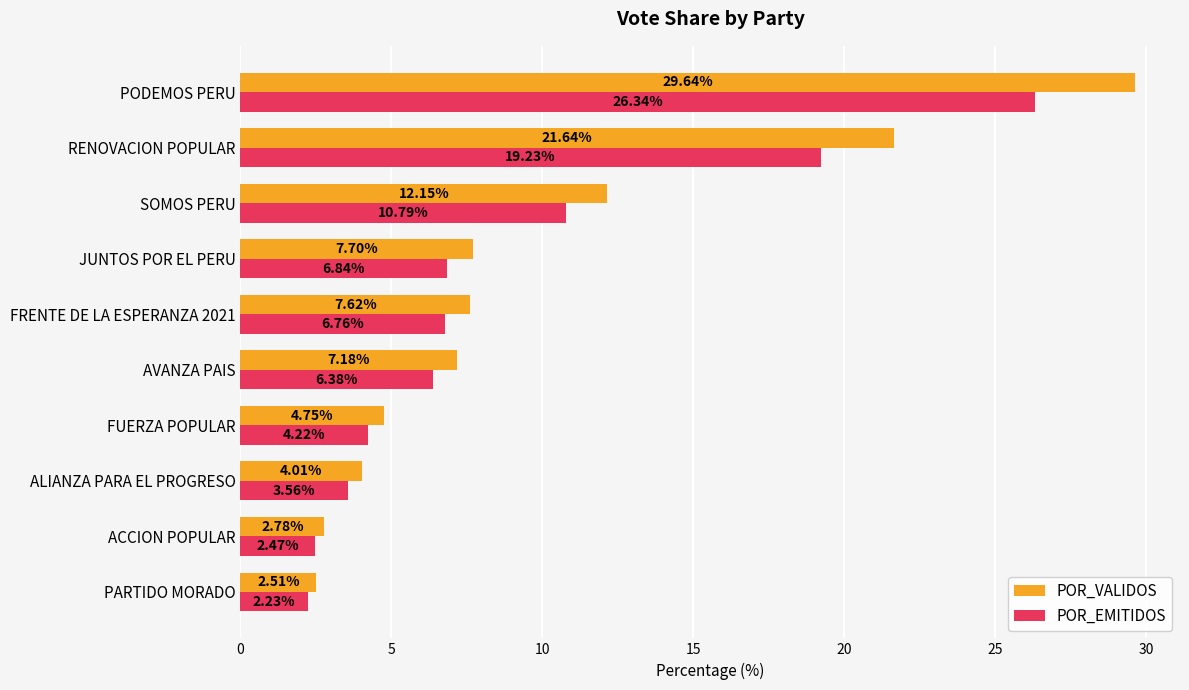

Where is POR_VALIDOS nearest to the value 16?

SOMOS PERU